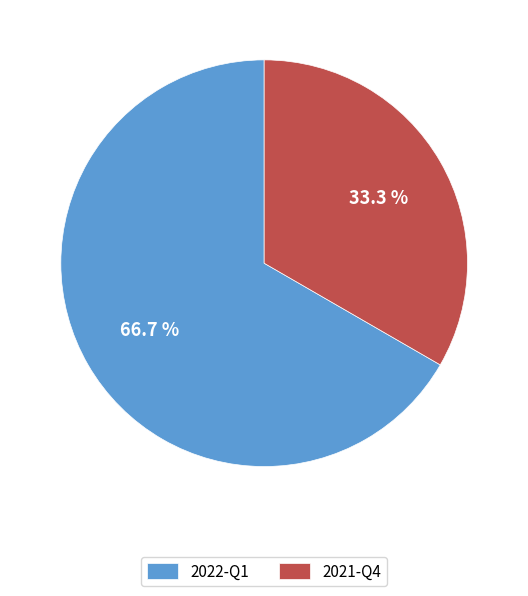

What is the smallest slice in the pie chart?

2021-Q4